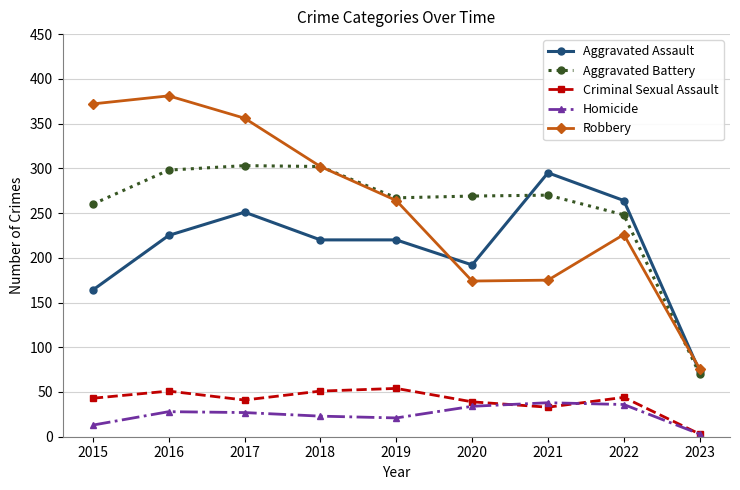

Is it true that Aggravated Battery equals 150 at 2016?

False